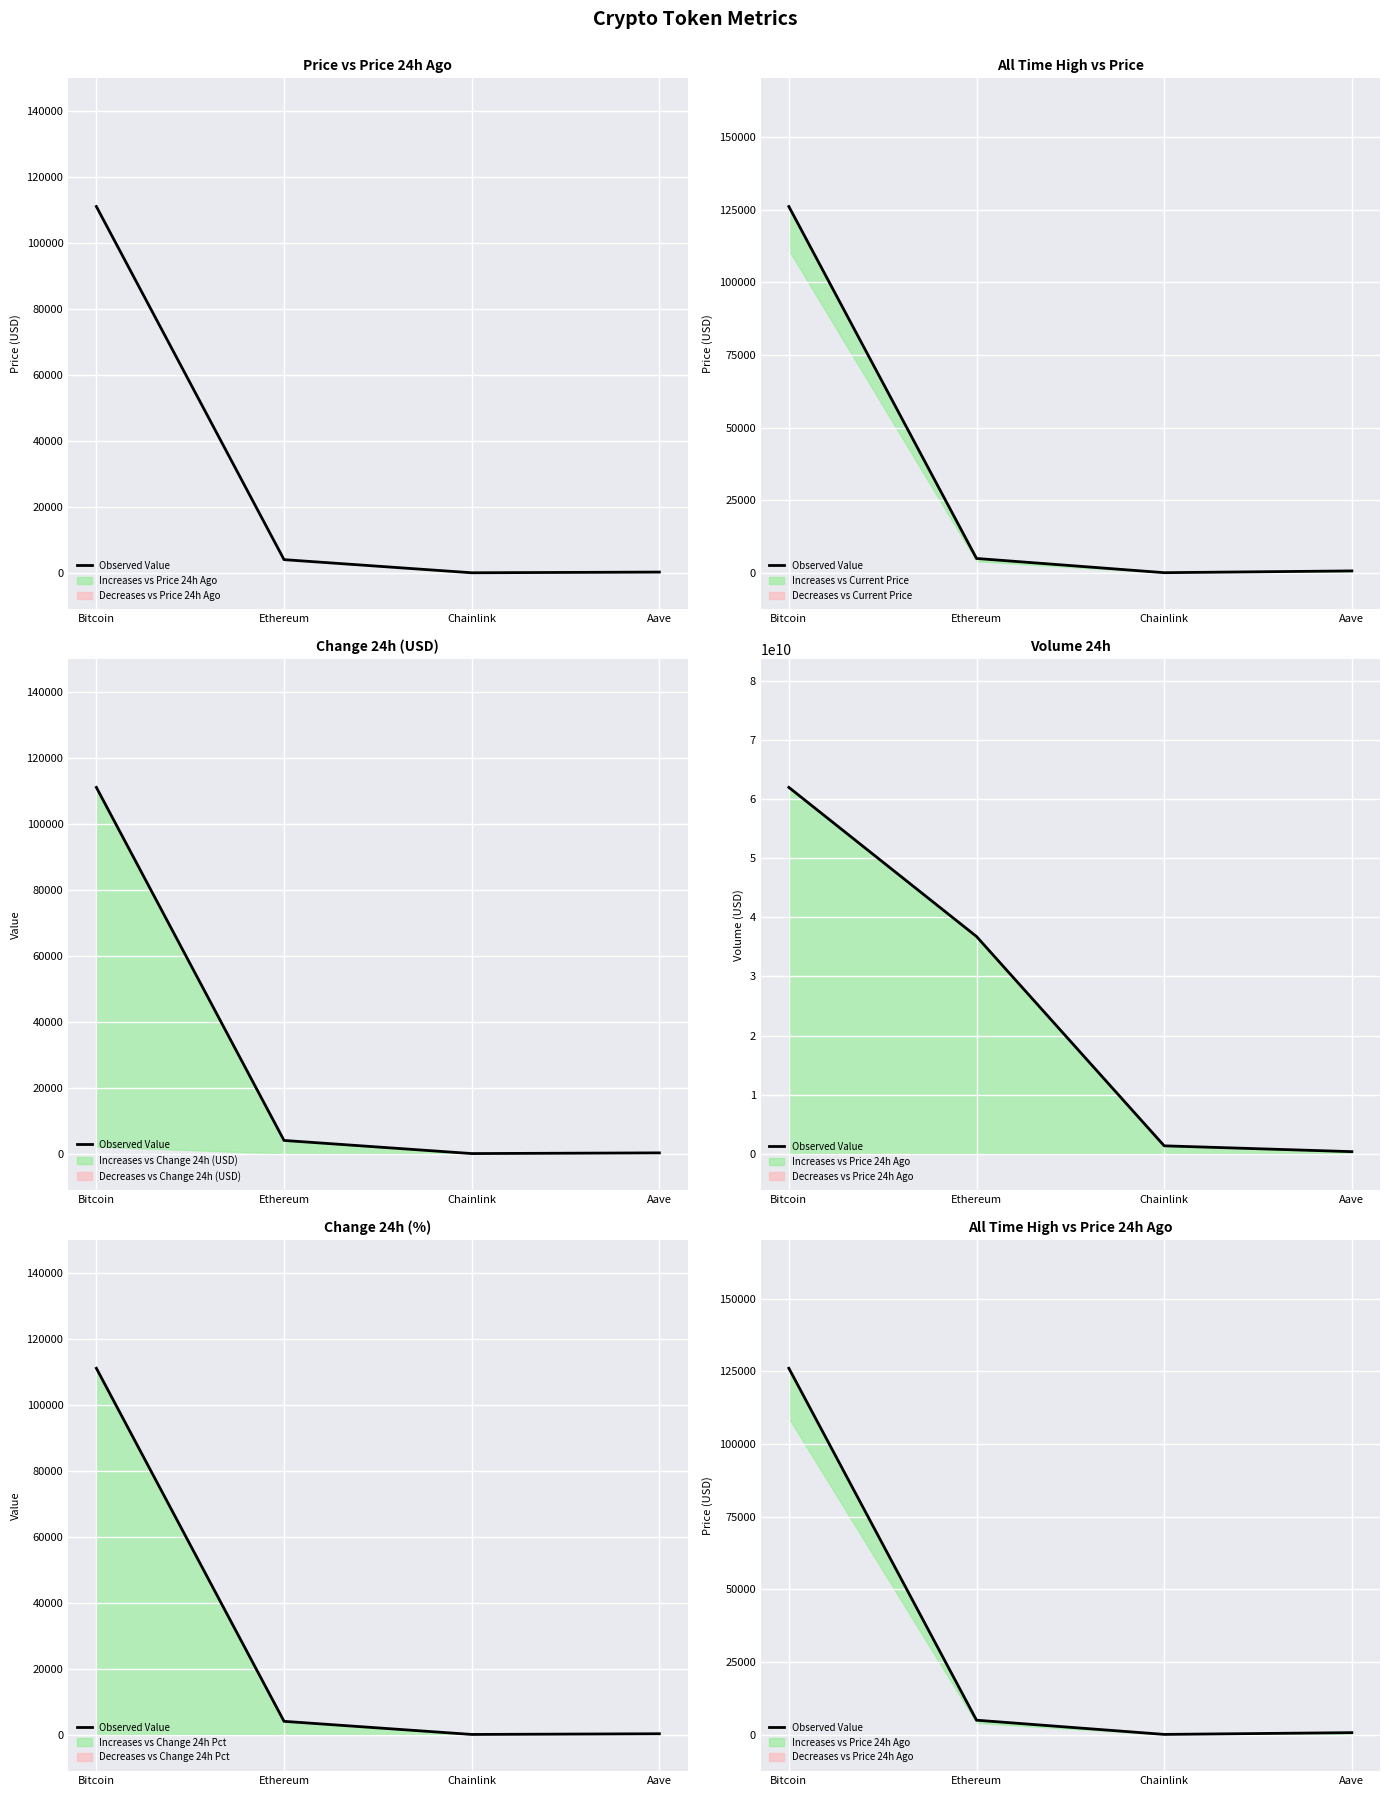

Read the value at Chainlink.

52.7